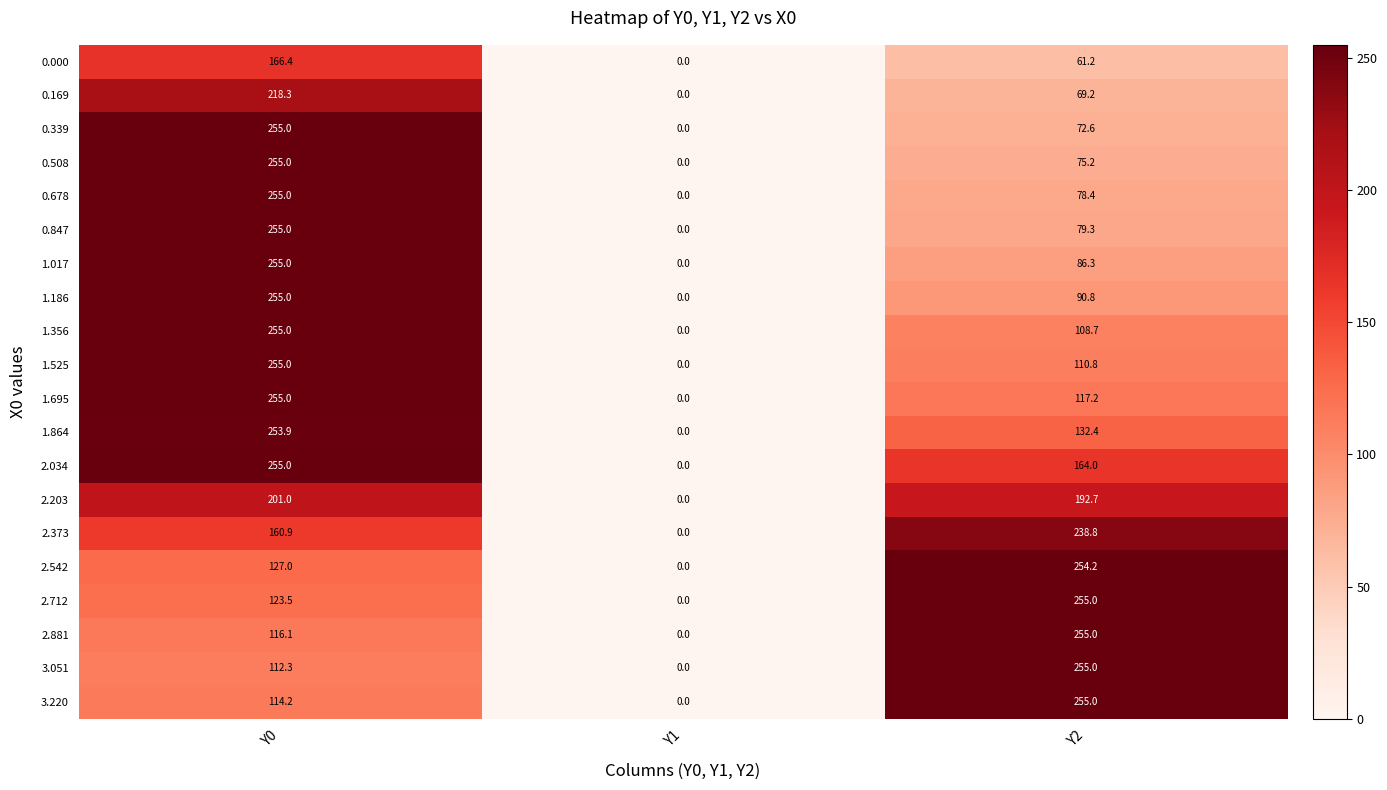

How many 1.017 values are between 0 and 255?

3